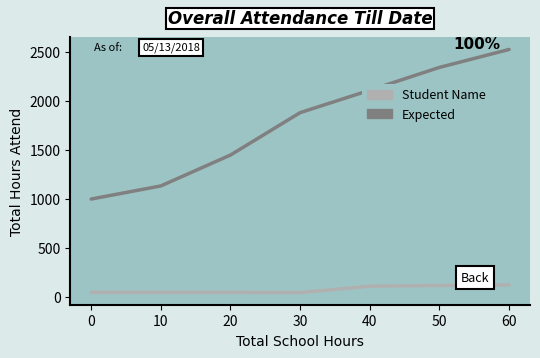

At which category is the sum across all series the highest?

60